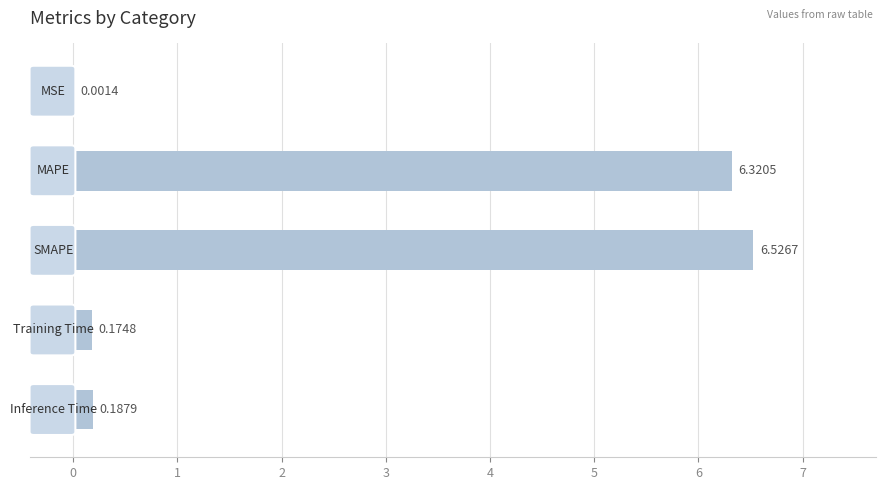

What is the sum of all values?

13.2